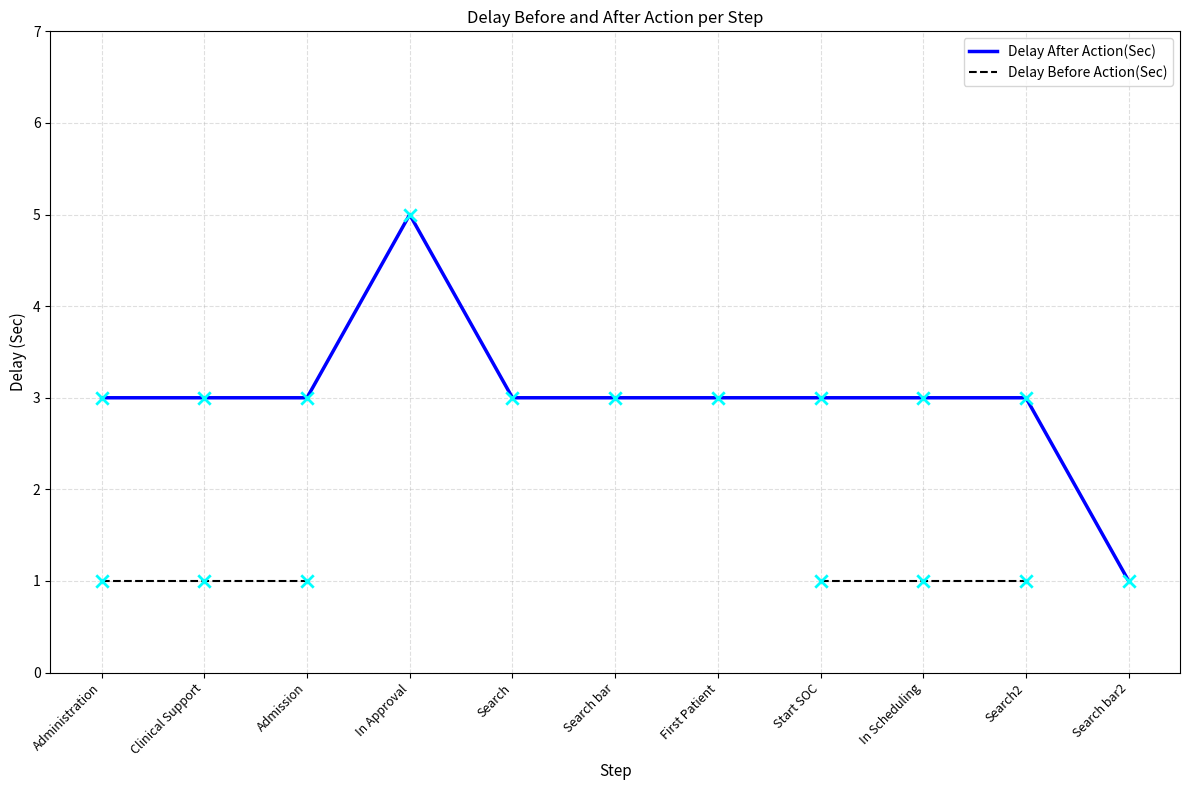

What is the total value across all series at Search2?

4.0